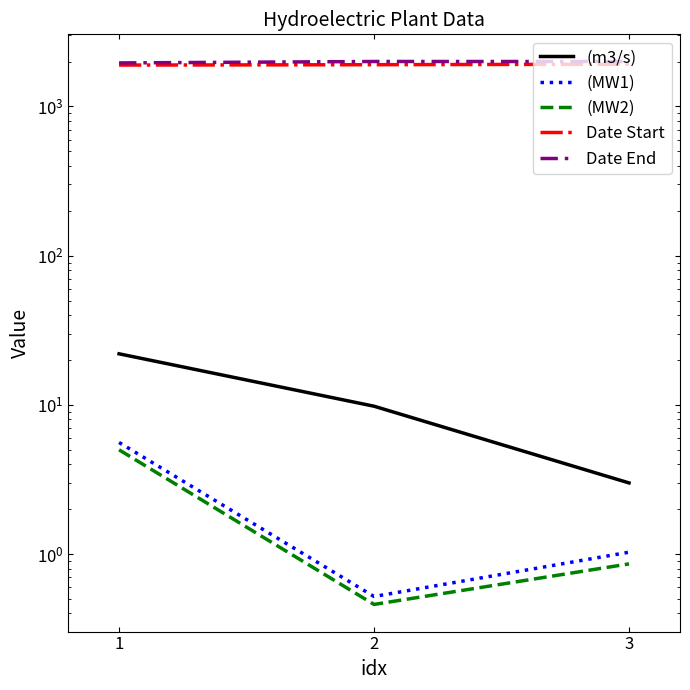

The (MW1) series shows 2.4 at 1. True or false?

False